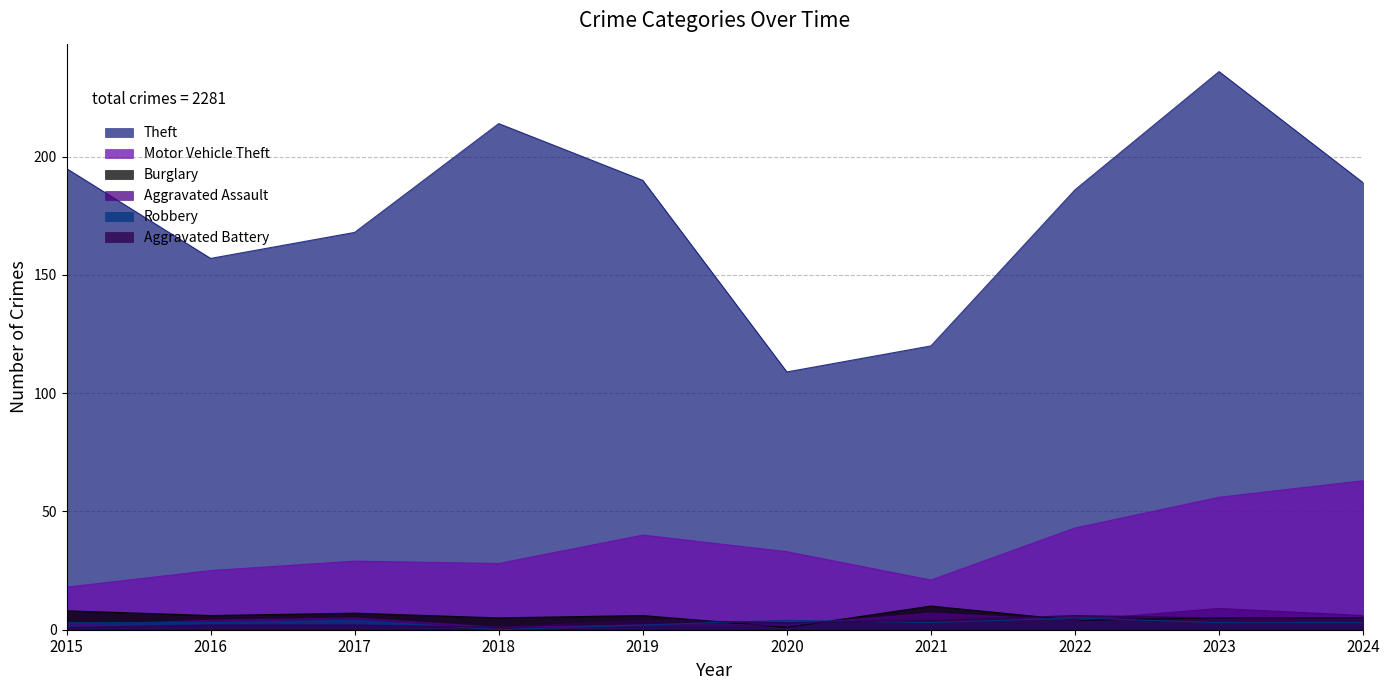

List the series in order of their peak value, lowest first.

Robbery, Aggravated Battery, Aggravated Assault, Burglary, Motor Vehicle Theft, Theft